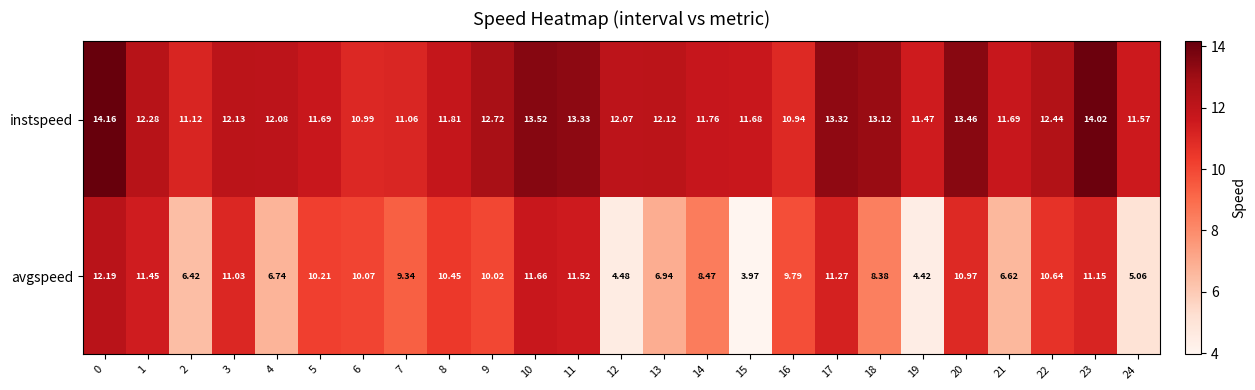

How many data points does each series have?

25